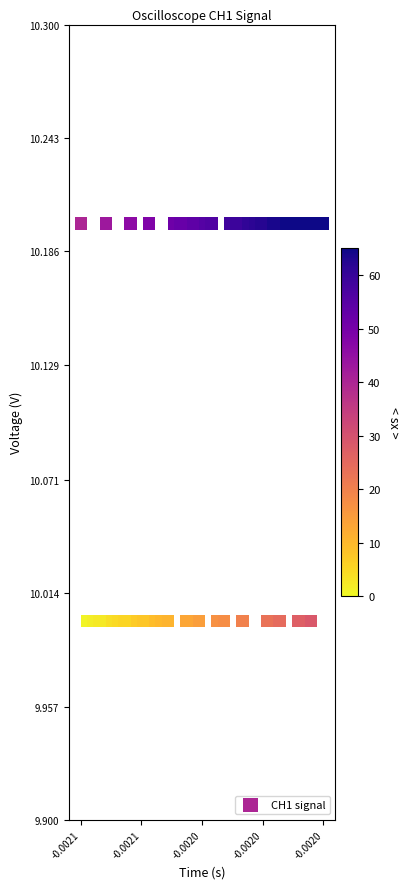

Count the number of points in this scatter plot.

40